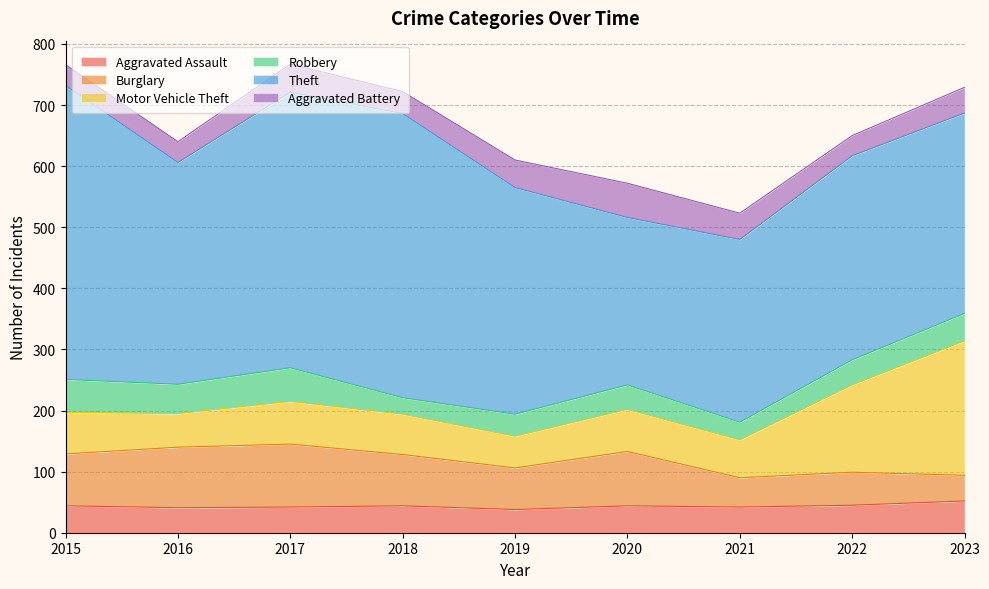

True or false: Burglary and Theft cross at least once.

False